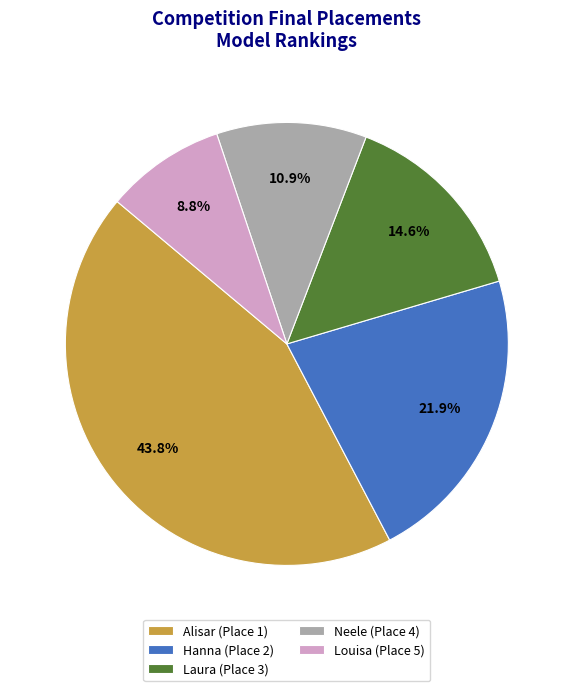

What is the ratio of the value at Neele to the value at Louisa?

1.2